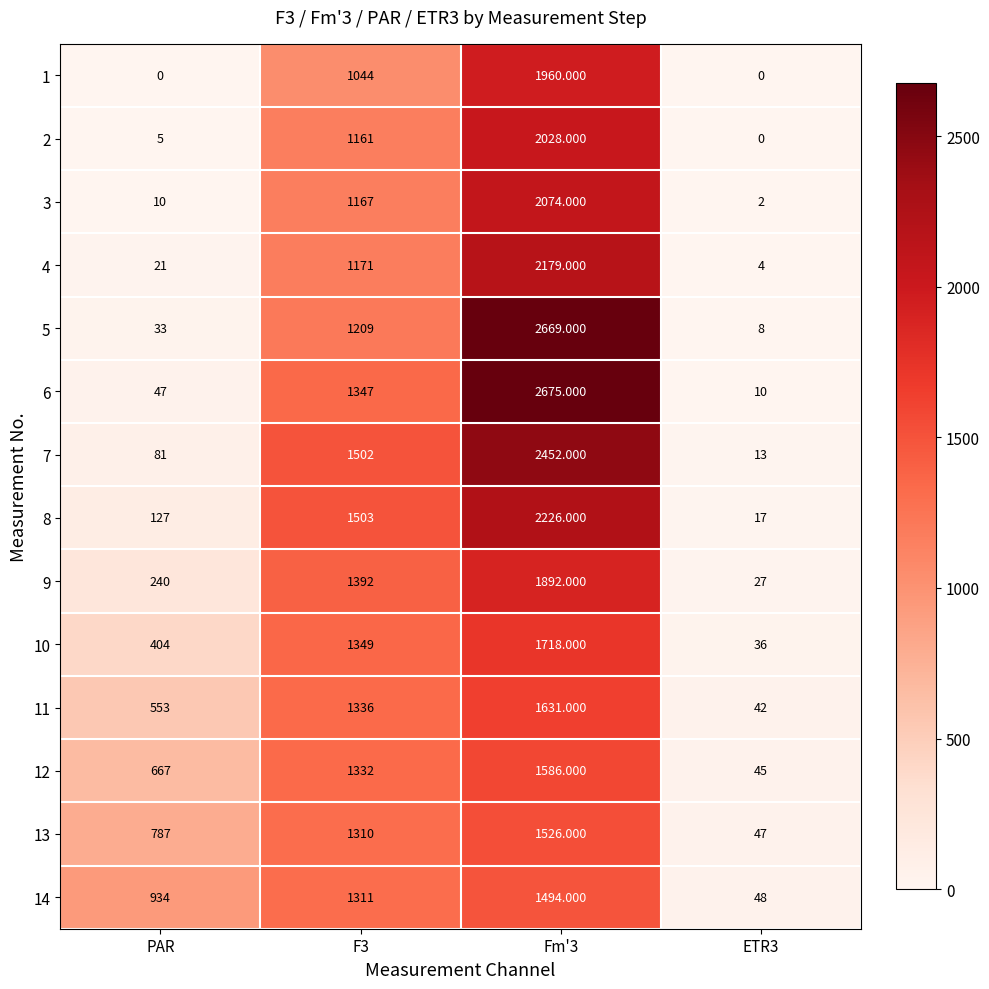

Which series has the largest total across all categories?

6